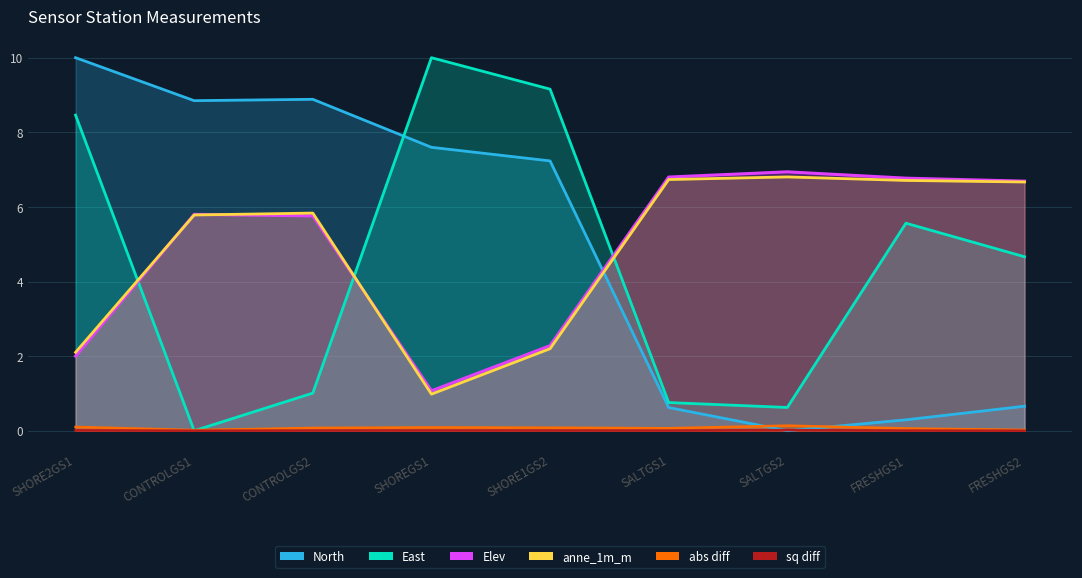

Reading left to right, transcribe all the data shown in this chart.

North: 10.0	8.8	8.9	7.6	7.2	0.6	0.0	0.3	0.7
East: 8.5	0.0	1.0	10.0	9.2	0.8	0.6	5.6	4.7
Elev: 2.0	5.8	5.8	1.1	2.3	6.8	6.9	6.8	6.7
anne_1m_m: 2.1	5.8	5.8	1.0	2.2	6.7	6.8	6.7	6.7
abs diff: 0.1	0.0	0.1	0.1	0.1	0.1	0.1	0.1	0.0
sq diff: 0.0	0.0	0.0	0.0	0.0	0.0	0.0	0.0	0.0